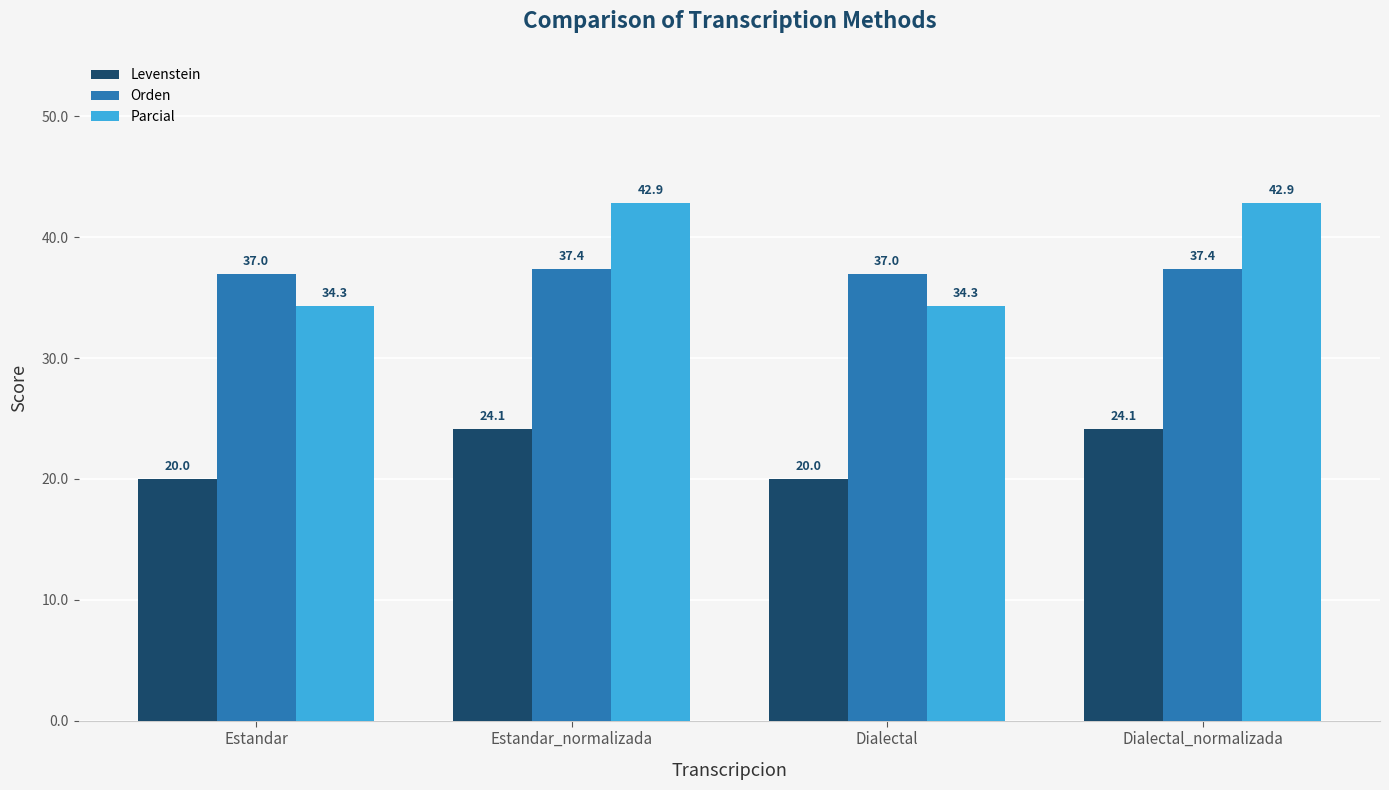

What are all the series names shown in the legend?

Levenstein, Orden, Parcial